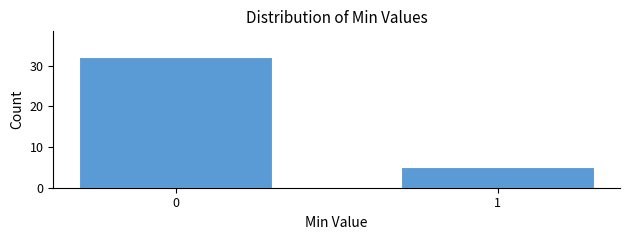

Reading left to right, list all the values displayed in this chart.

0=32	1=5